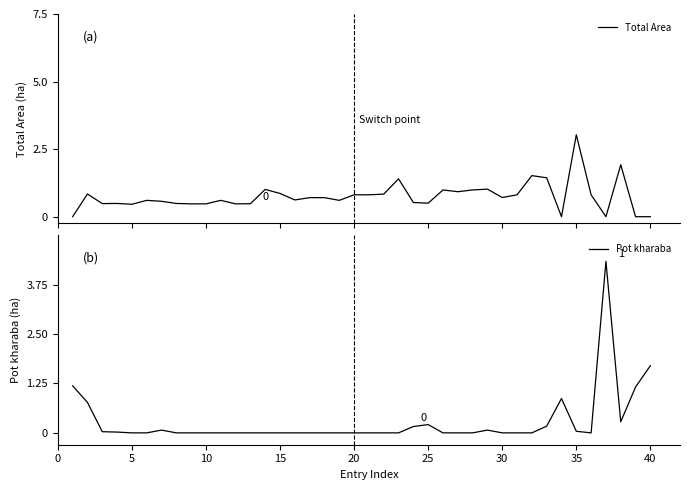

At which label is Pot kharaba closest to 2?

40